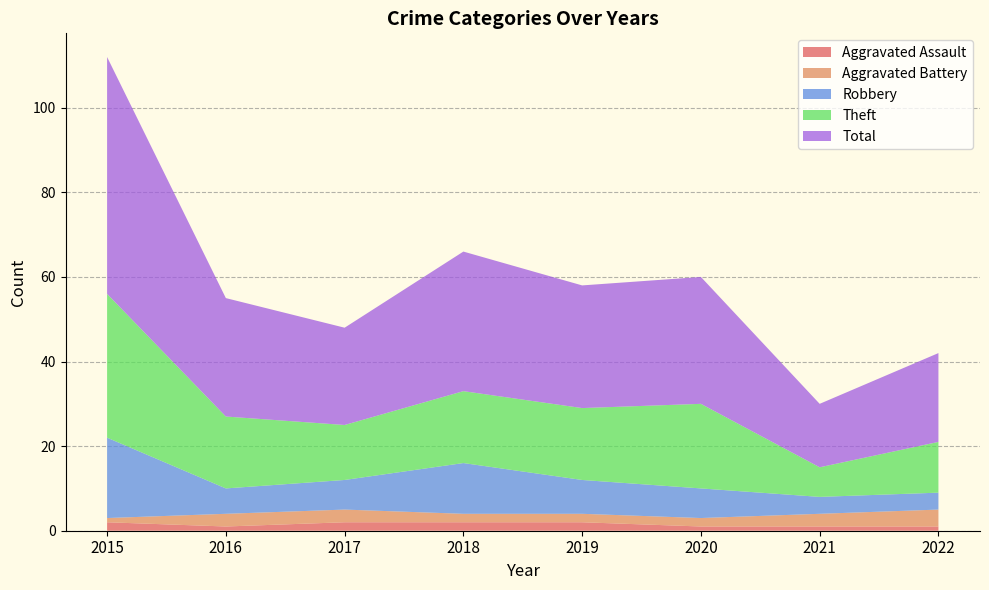

Reading left to right, extract all data points from this chart.

Aggravated Assault: 2	1	2	2	2	1	1	1
Aggravated Battery: 1	3	3	2	2	2	3	4
Robbery: 19	6	7	12	8	7	4	4
Theft: 34	17	13	17	17	20	7	12
Total: 56	28	23	33	29	30	15	21